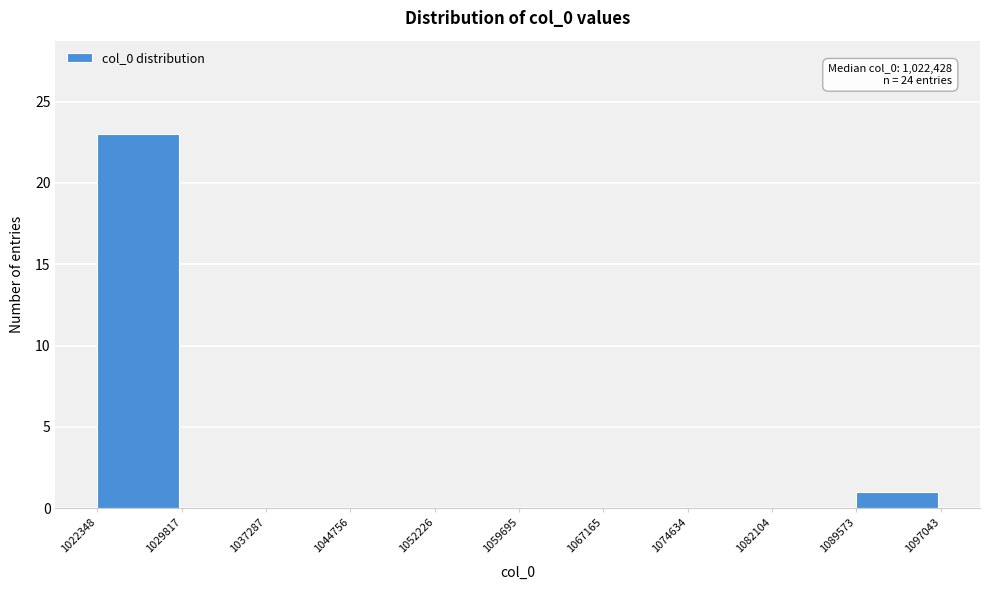

Over which range of the x-axis is the bar tallest?

1022348 to 1029817